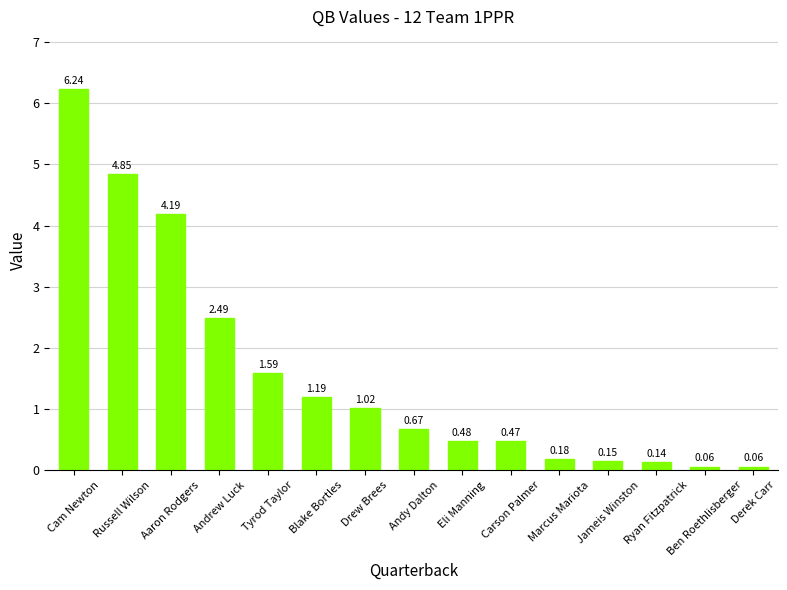

What is the change in value from Carson Palmer to Derek Carr?

-0.4